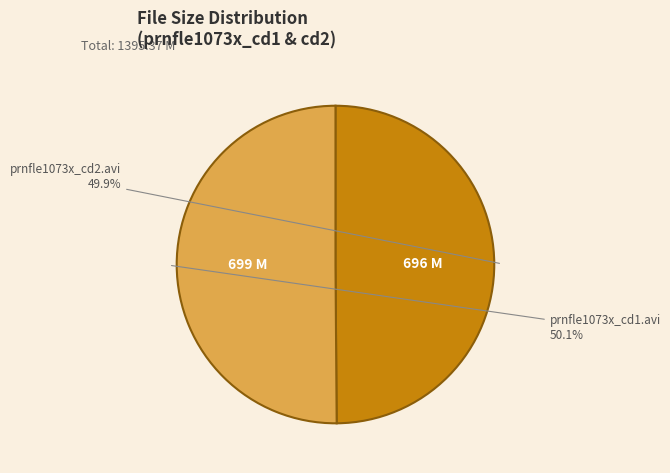

Combined, do prnfle1073x_cd1.avi and prnfle1073x_cd2.avi account for over 50%?

Yes